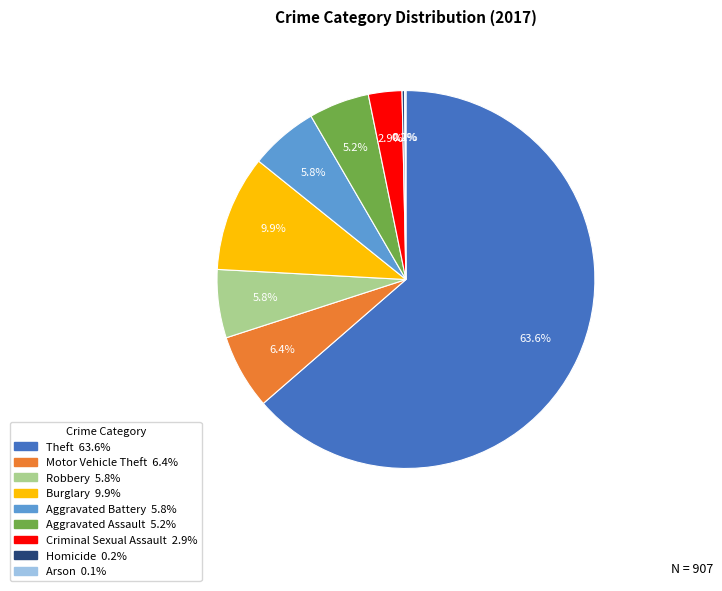

Is it true that Motor Vehicle Theft is 6% of the pie?

True